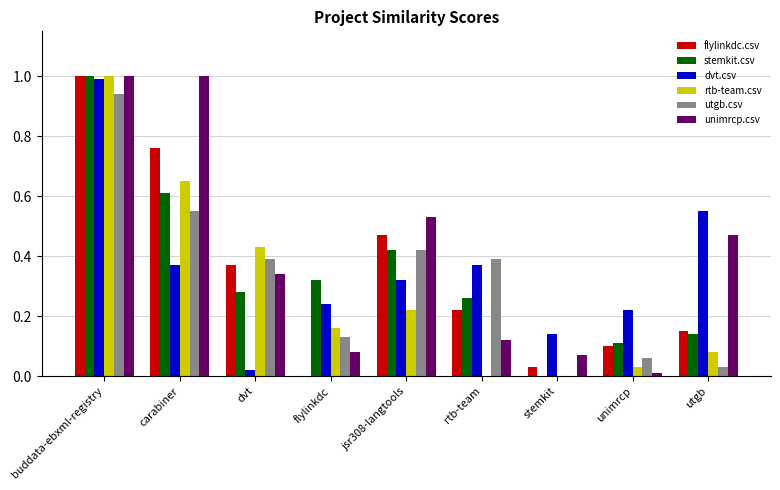

At which category is the sum across all series the highest?

buddata-ebxml-registry